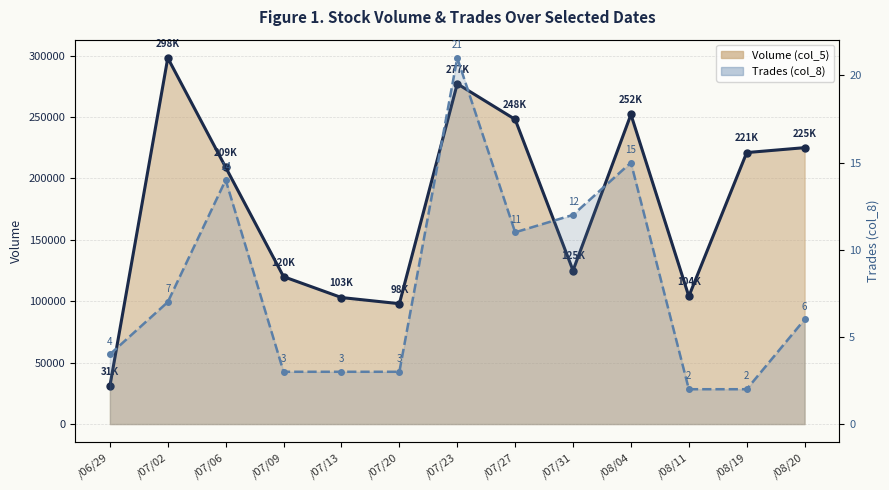

What is the total value across all series at /08/04?

252015